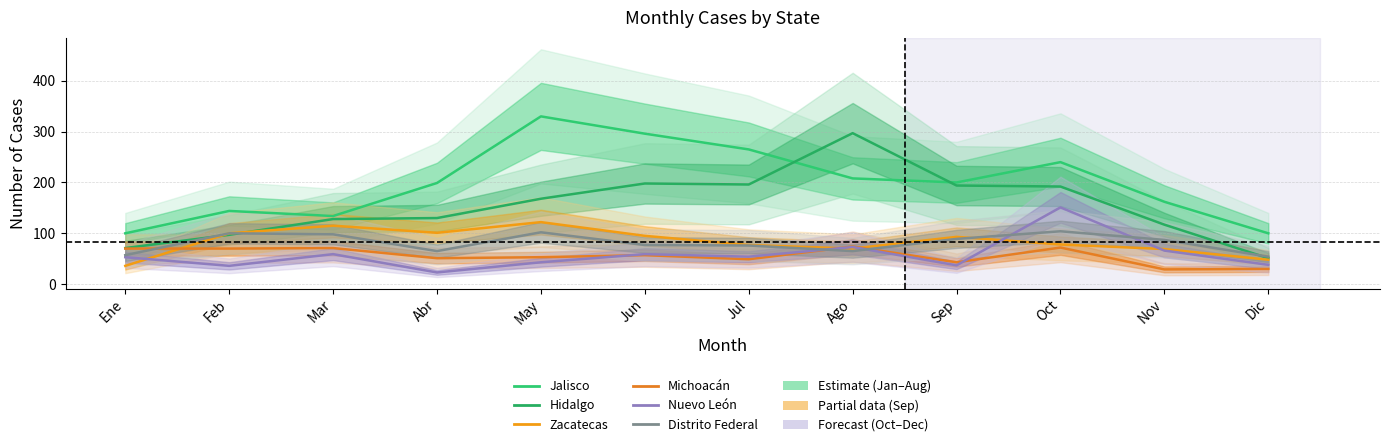

How many values in the Nuevo León series exceed 54?

5